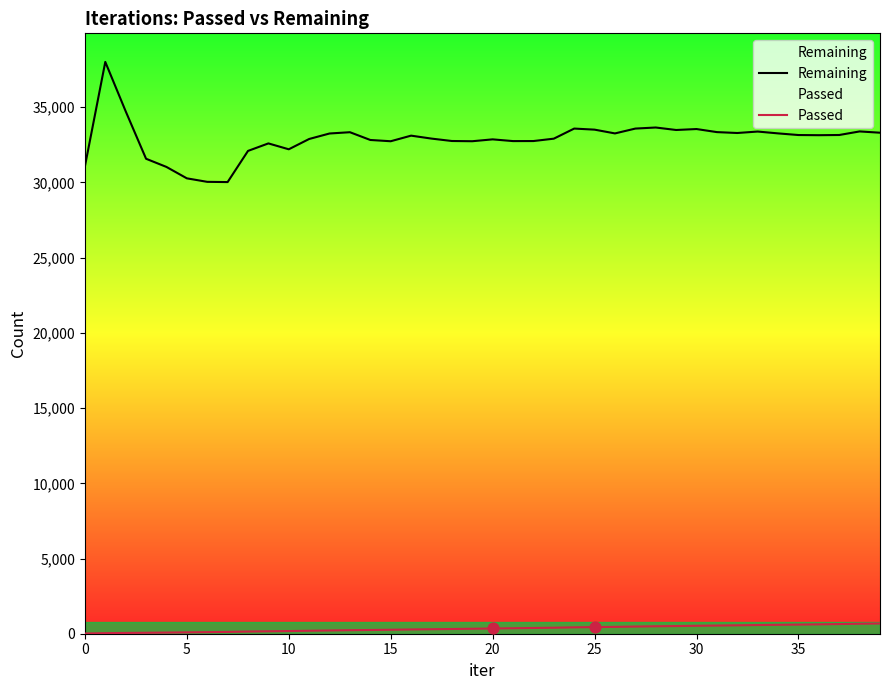

What are all the series names shown in the legend?

Remaining, Passed